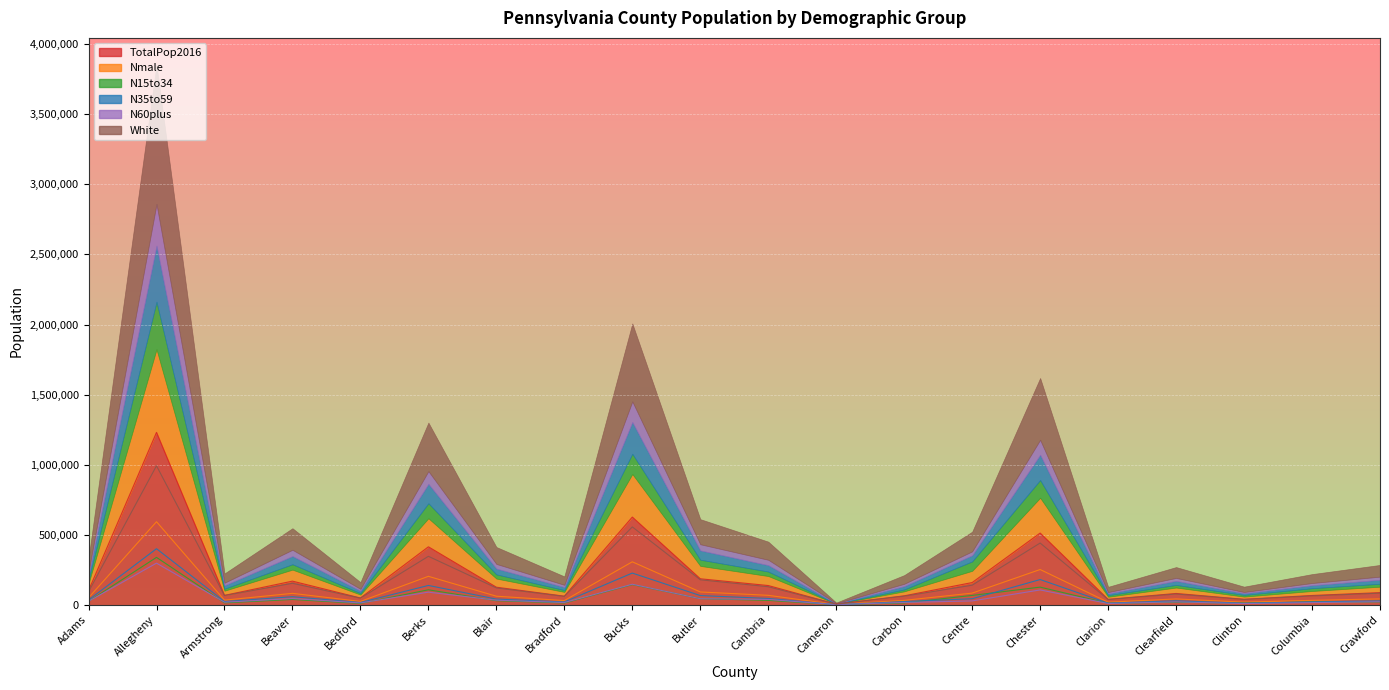

Rank the categories by TotalPop2016 value from lowest to highest.

Cameron, Clarion, Clinton, Bedford, Bradford, Carbon, Columbia, Armstrong, Clearfield, Crawford, Adams, Blair, Cambria, Centre, Beaver, Butler, Berks, Chester, Bucks, Allegheny